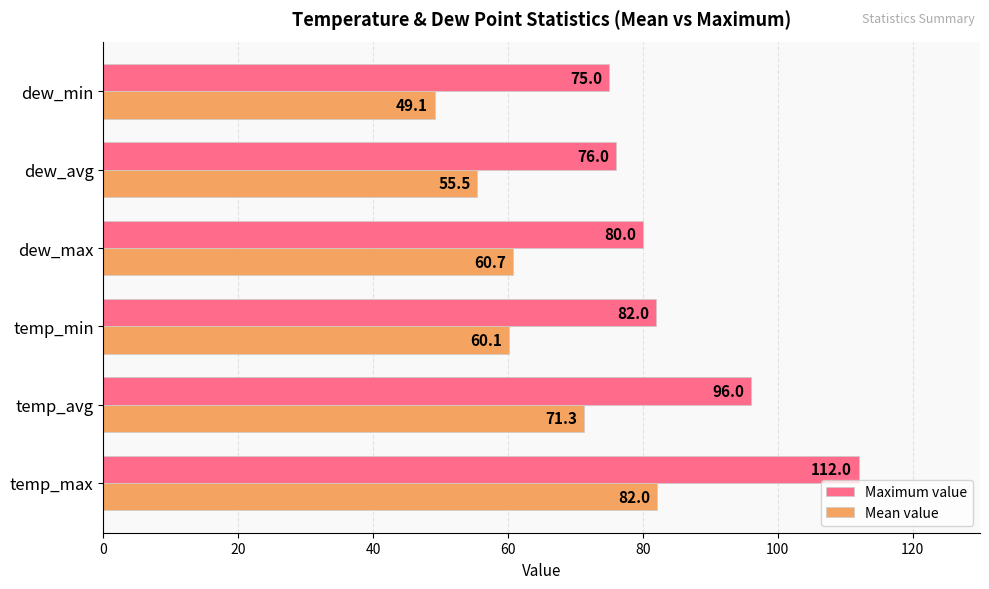

What are all the series names shown in the legend?

Maximum value, Mean value